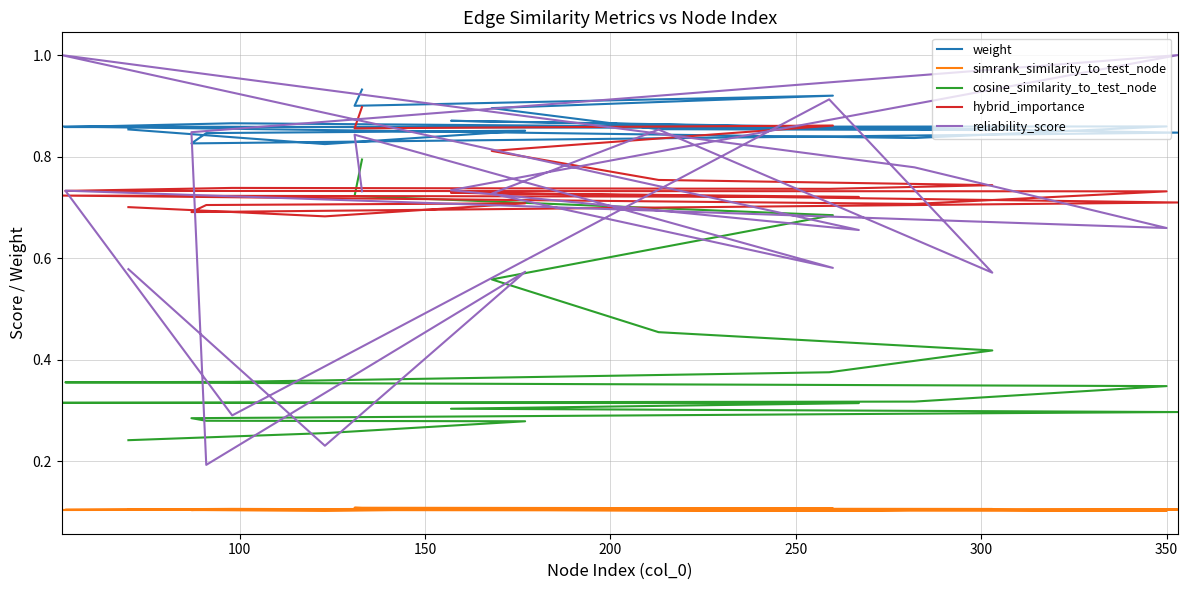

What are all the series names shown in the legend?

weight, simrank_similarity_to_test_node, cosine_similarity_to_test_node, hybrid_importance, reliability_score